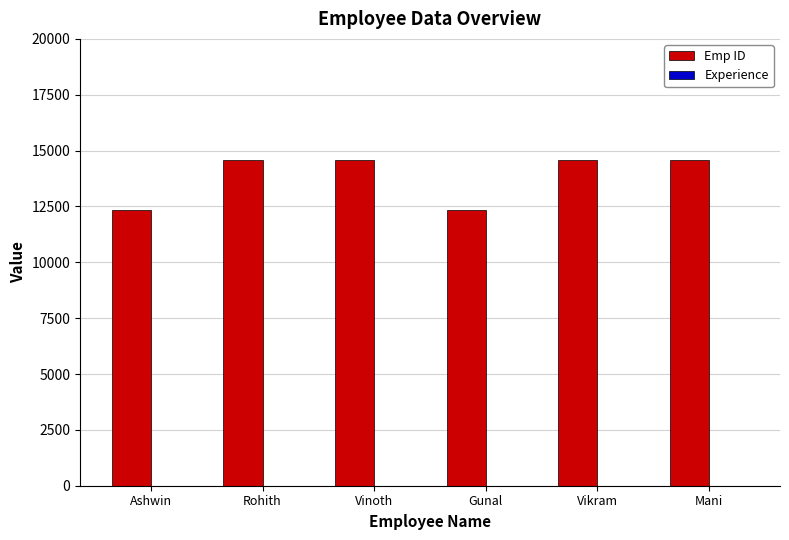

What is the sum of all Emp ID values?

82942